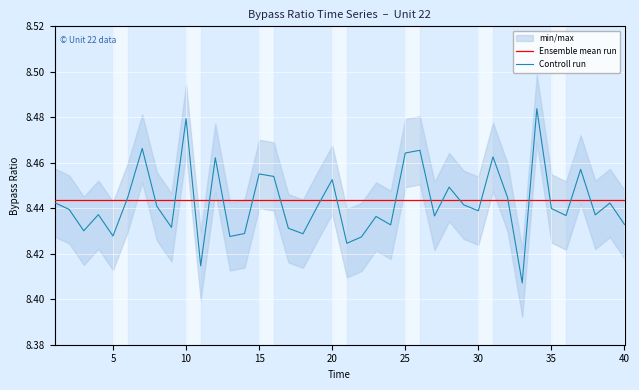

Which series has the largest total across all categories?

Ensemble mean run